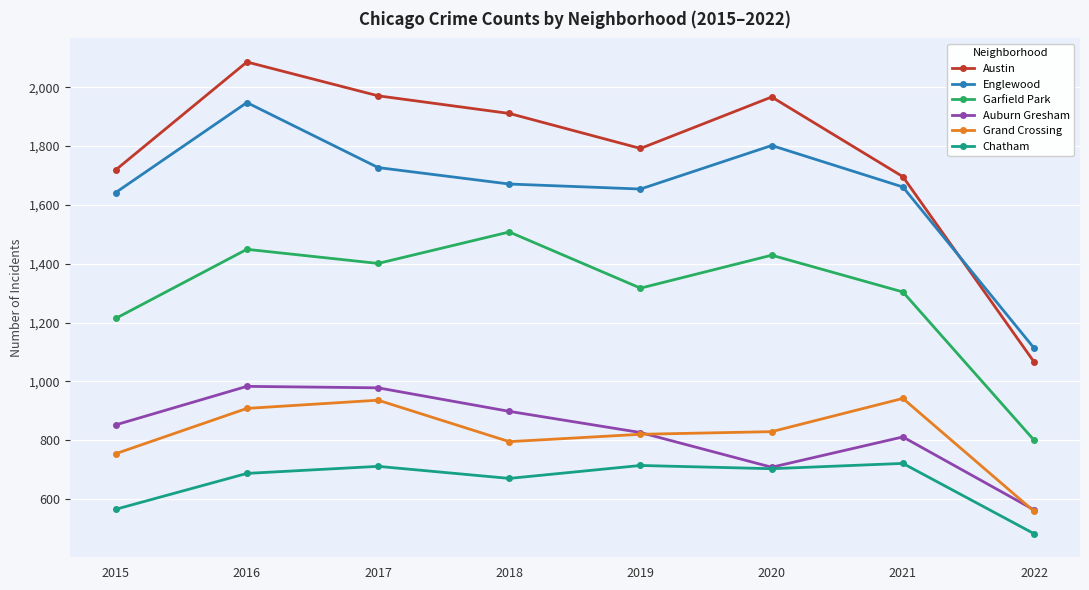

True or false: Englewood has a value of 1901 at 2022.

False